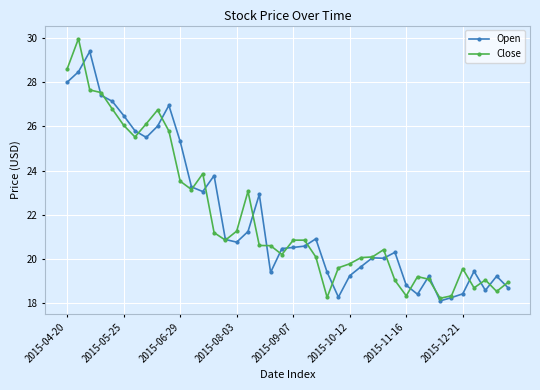

What is the minimum value for Open?

18.1